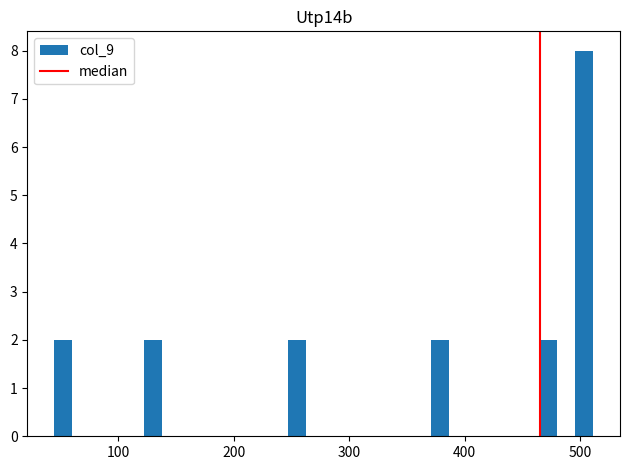

Around what value on the x-axis is the tallest bar? Give the approximate position of its centre, as read against the axis.

500